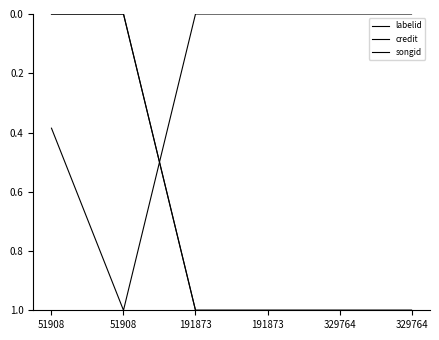

At how many categories does at least one series exceed 0?

6